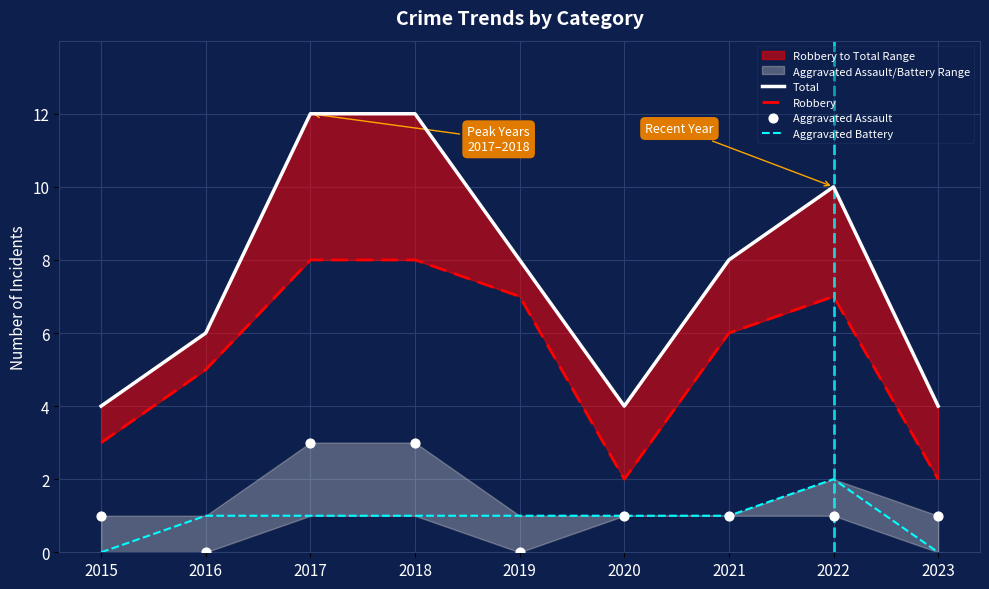

What are all the series names shown in the legend?

Total, Robbery, Aggravated Battery, Aggravated Assault